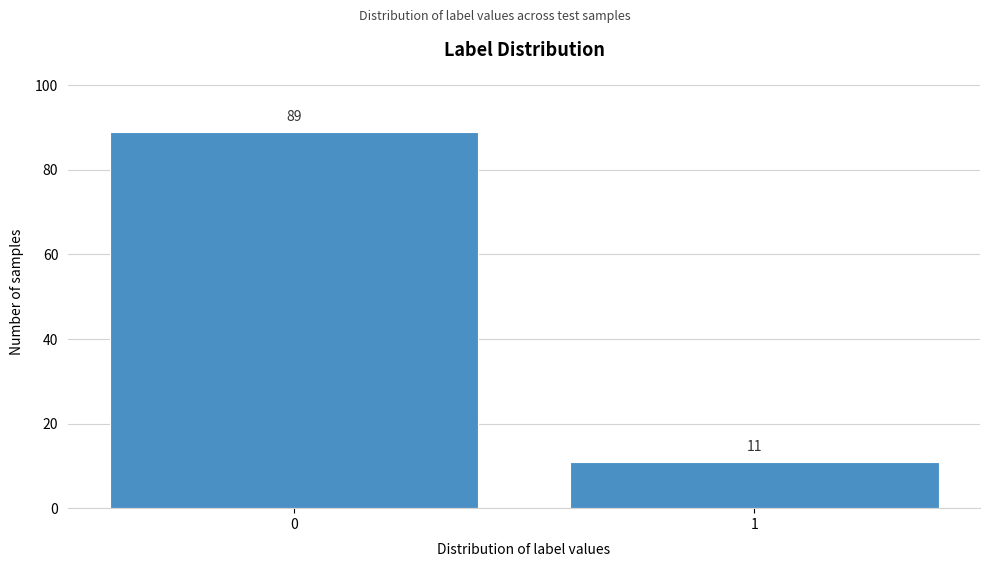

Reading right to left, list all the values displayed in this chart.

1=11	0=89